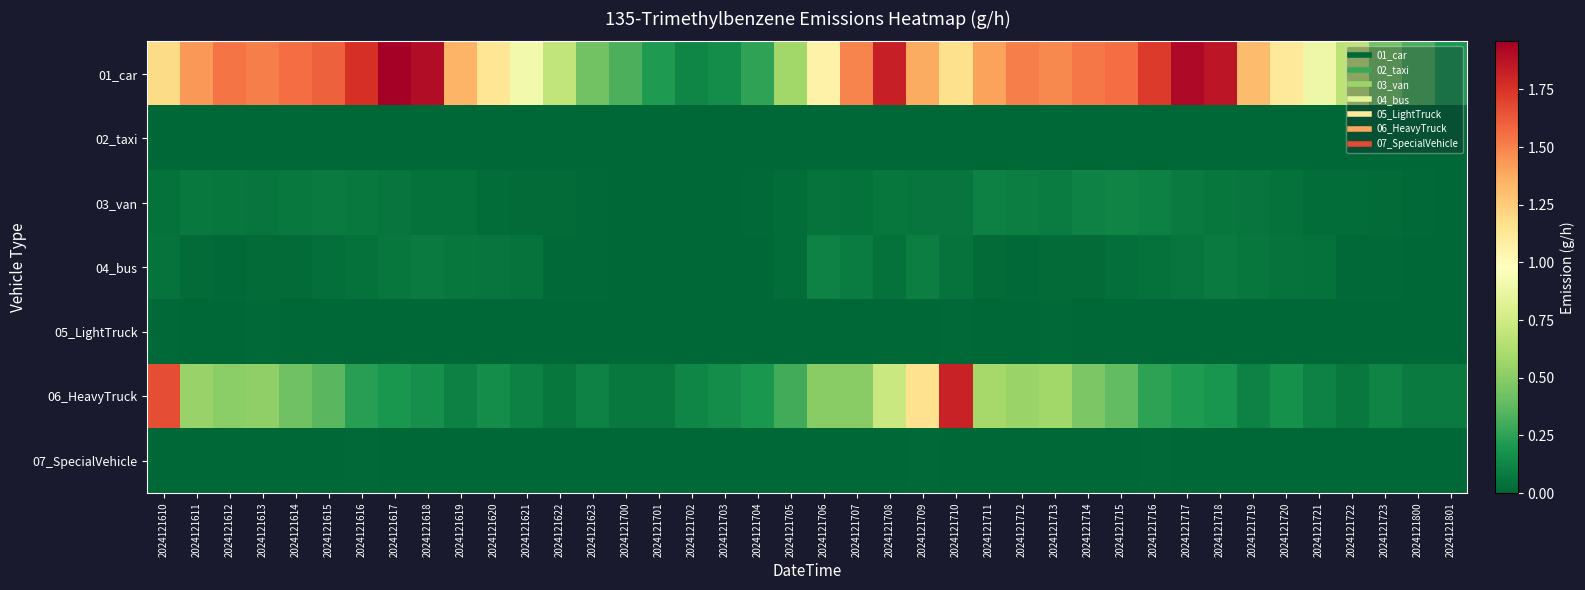

Which series changed the most between 2024121613 and 2024121712?

03_van